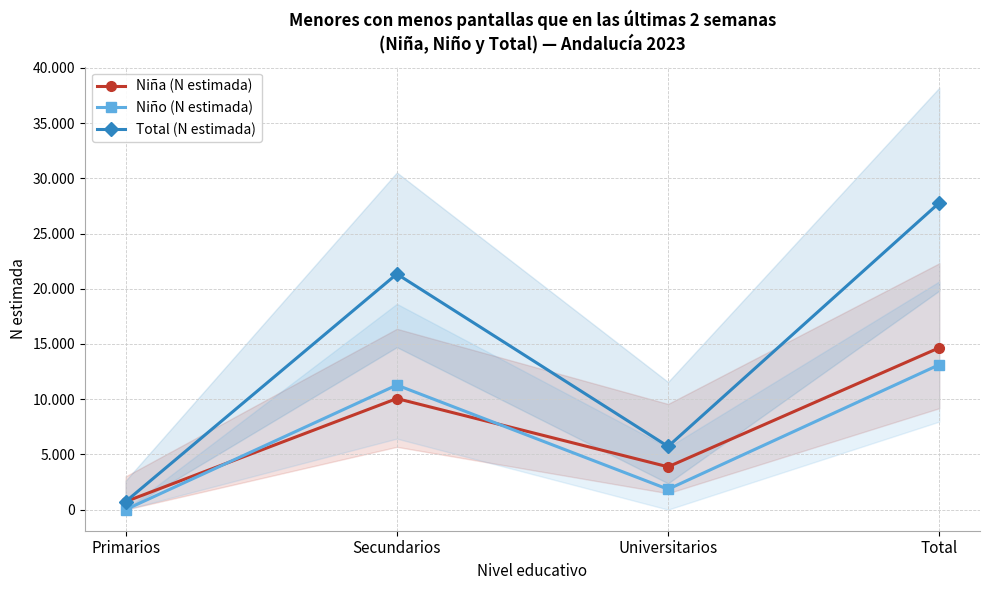

How many intersections are there between Niña (N estimada) and Niño (N estimada)?

2